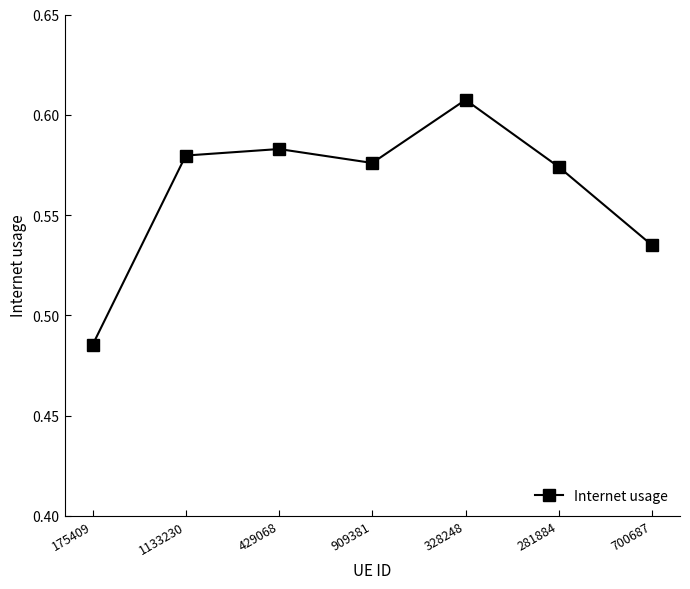

How many interior local valleys (lower than both neighbors) does the data have?

1